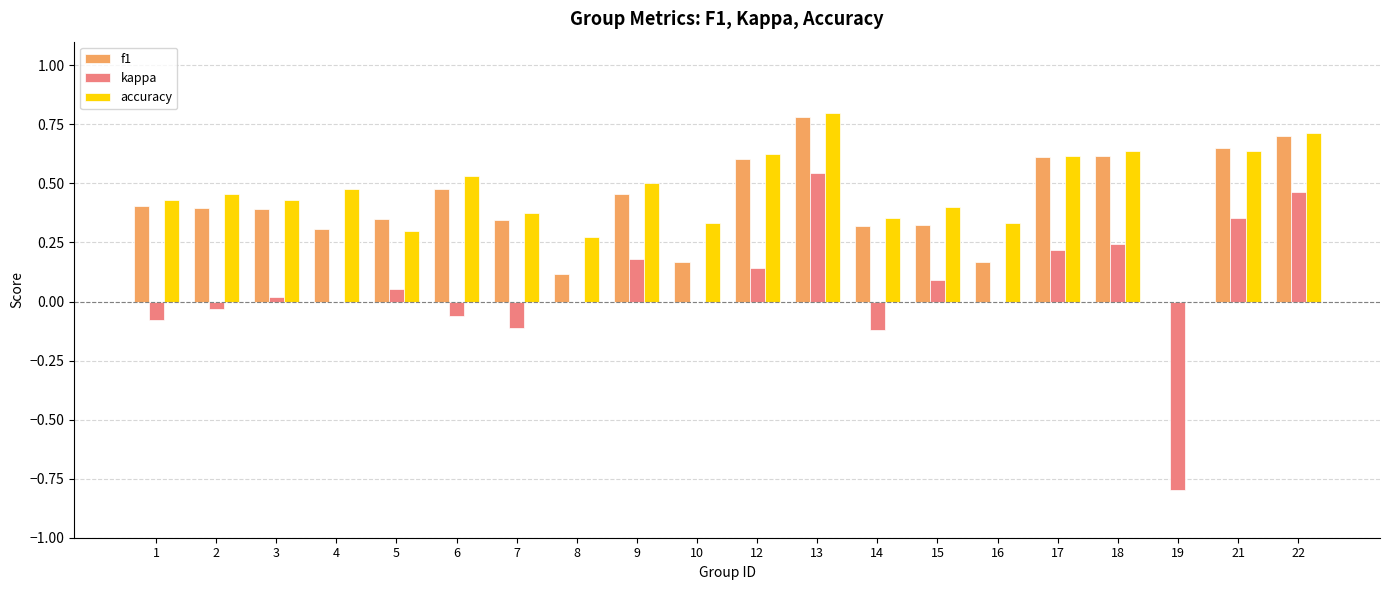

Is the value of accuracy at 9 greater than the value of kappa at 13?

No